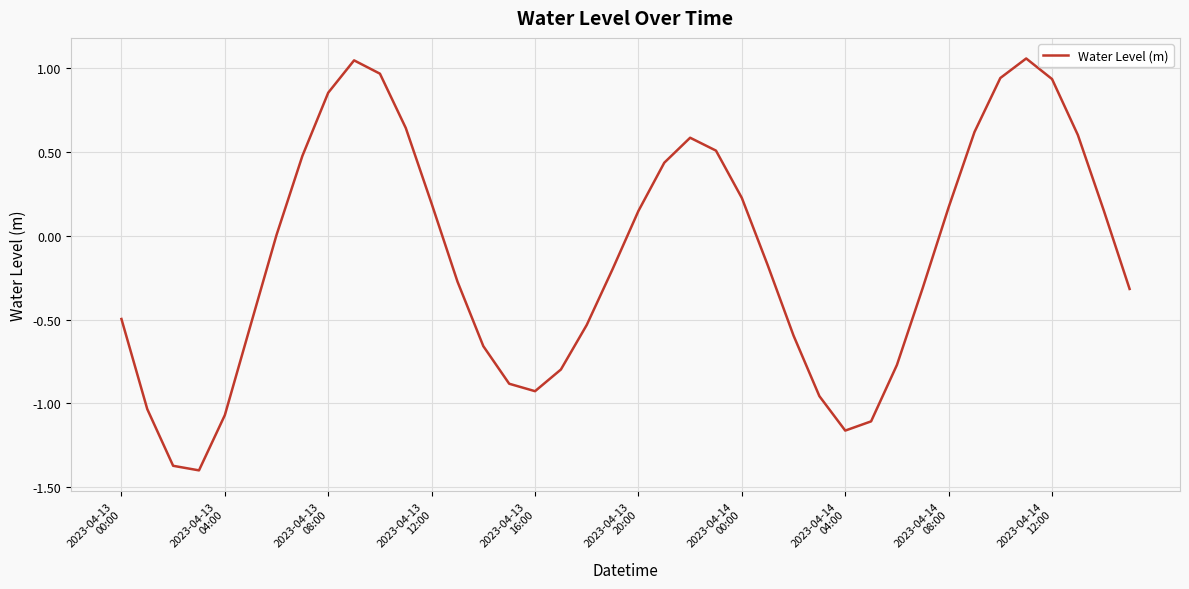

What is the sum of all values?

-5.0